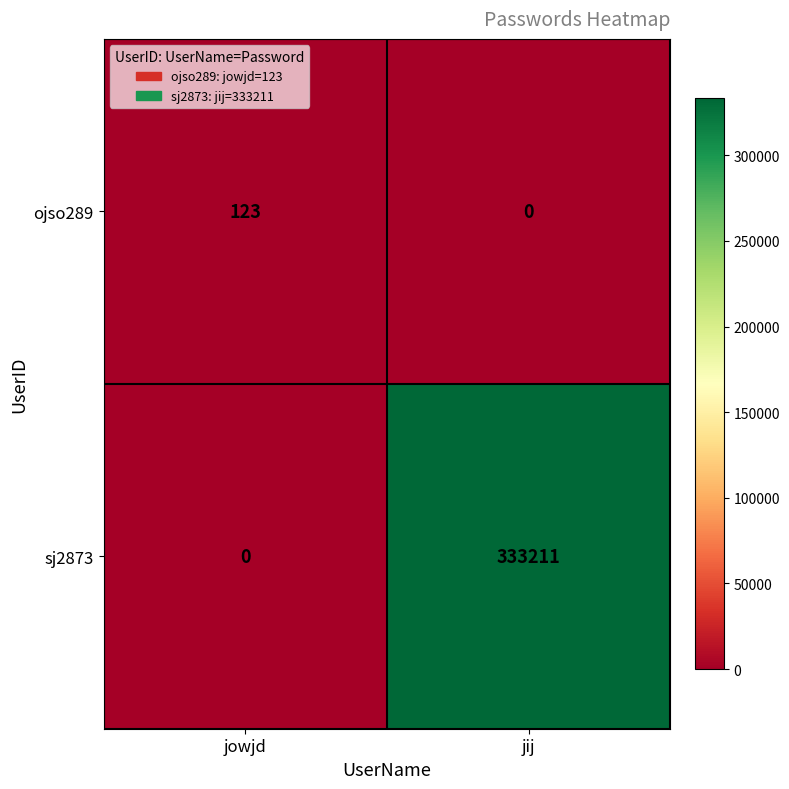

Reading left to right, transcribe all the data shown in this chart.

ojso289: jowjd=123	jij=0
sj2873: jowjd=0	jij=333211